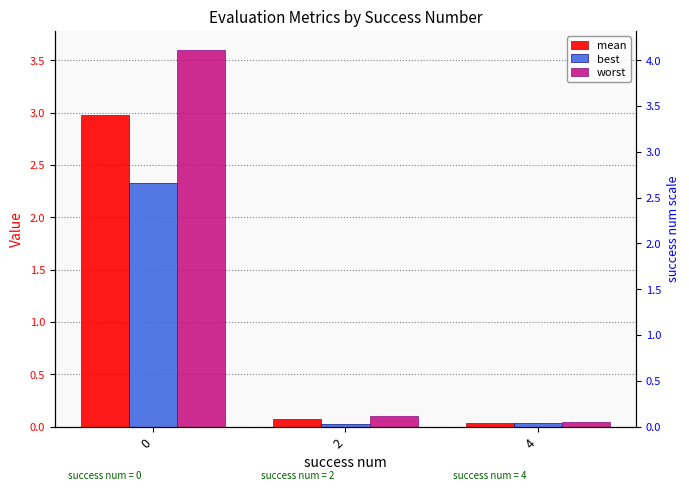

What is the value of the mean bar at the 2nd from the left?

0.1